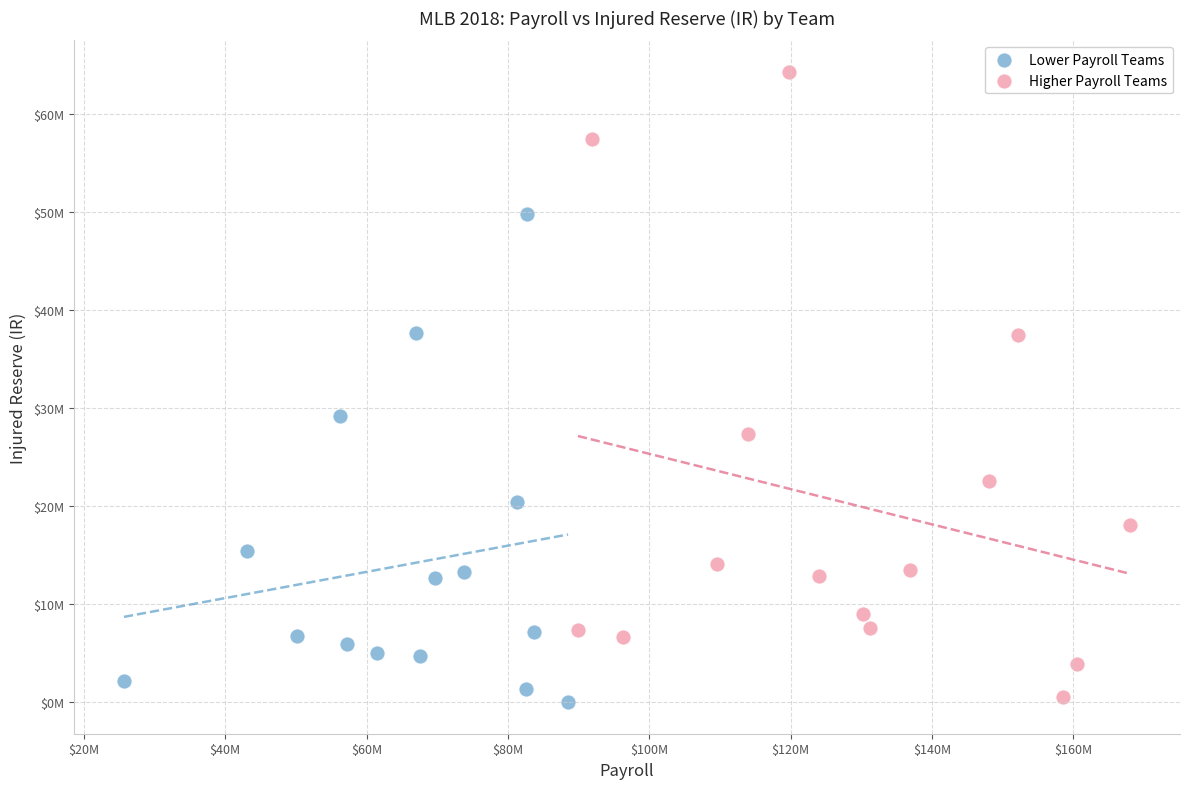

What are all the series names shown in the legend?

Lower Payroll Teams, Higher Payroll Teams